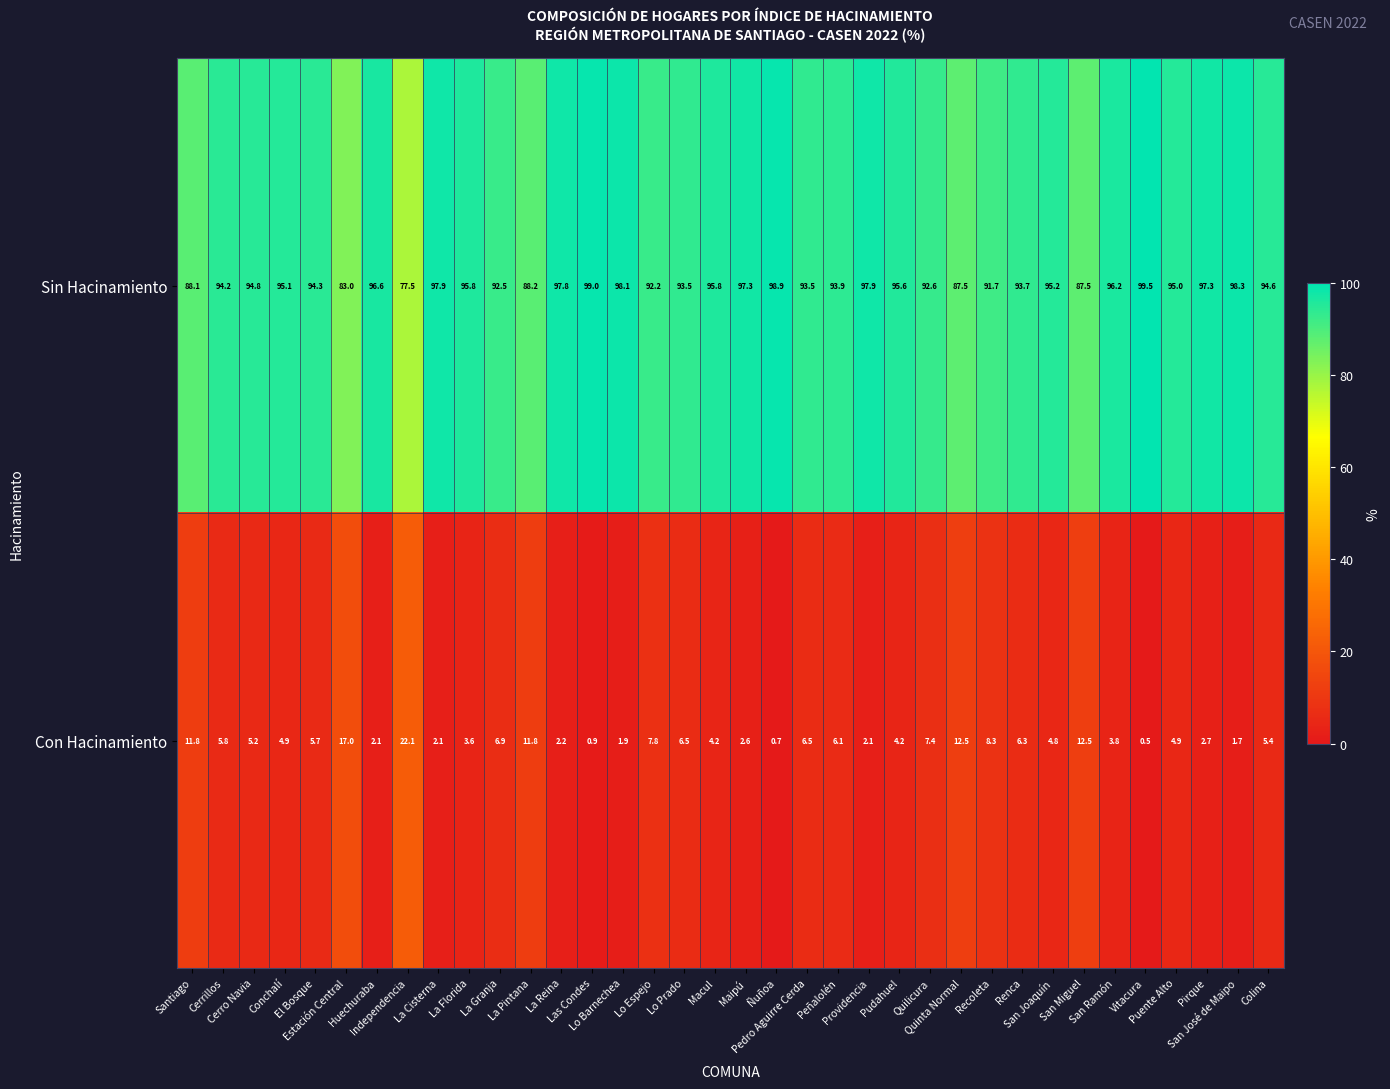

What is the minimum value shown in the chart?

0.5